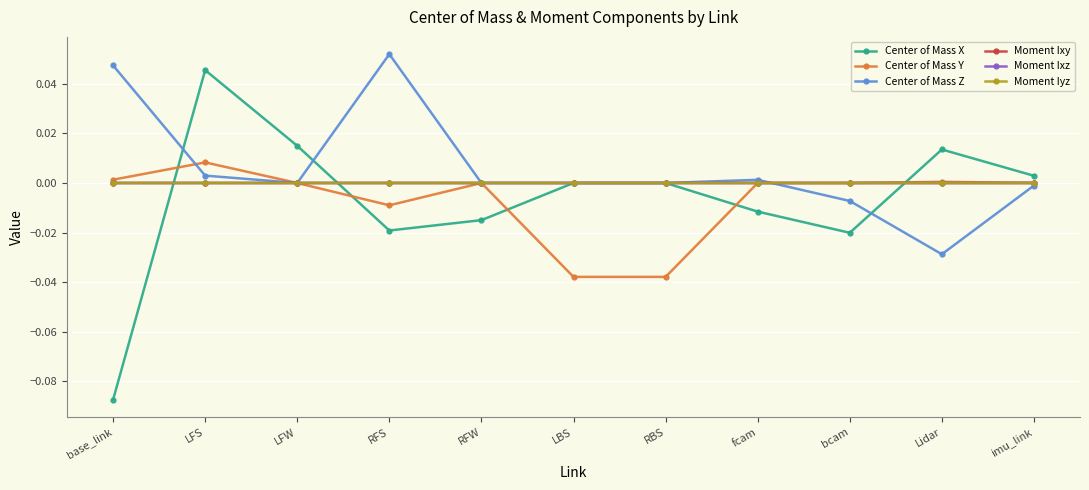

True or false: Center of Mass X and Moment Ixz cross at least once.

True